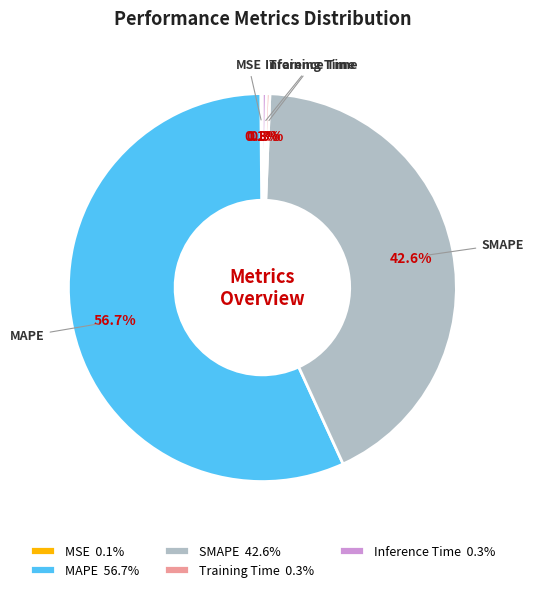

Does any single category account for the majority?

Yes